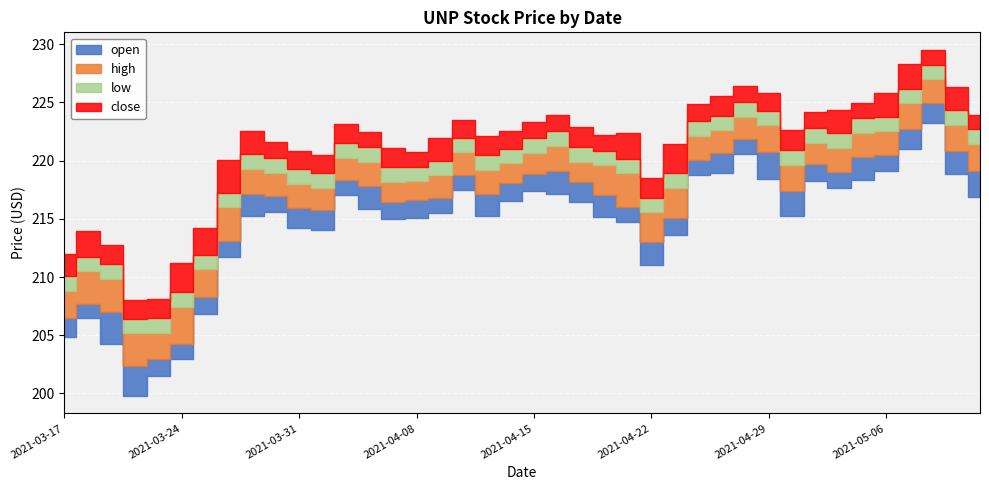

Which series has the widest spread of values?

low